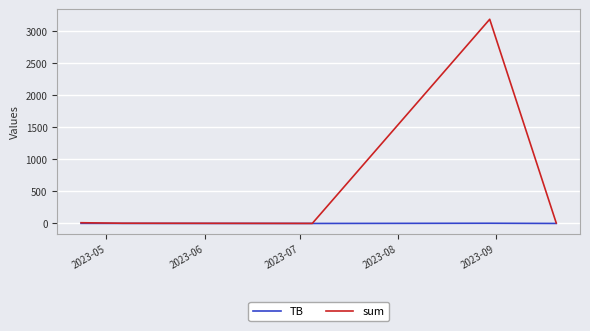

Rank the series by their maximum value, from lowest to highest.

TB, sum